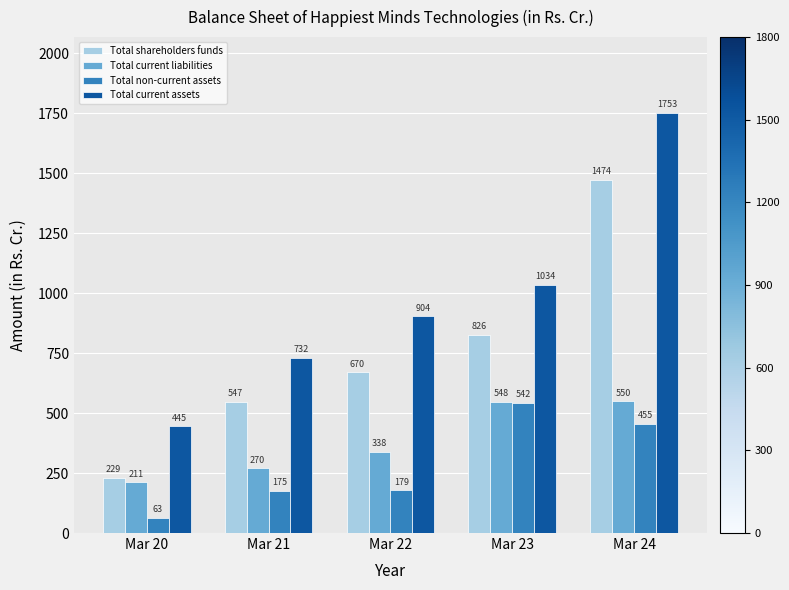

Rank the series at Mar 21 from lowest to highest value.

Total non-current assets, Total current liabilities, Total shareholders funds, Total current assets